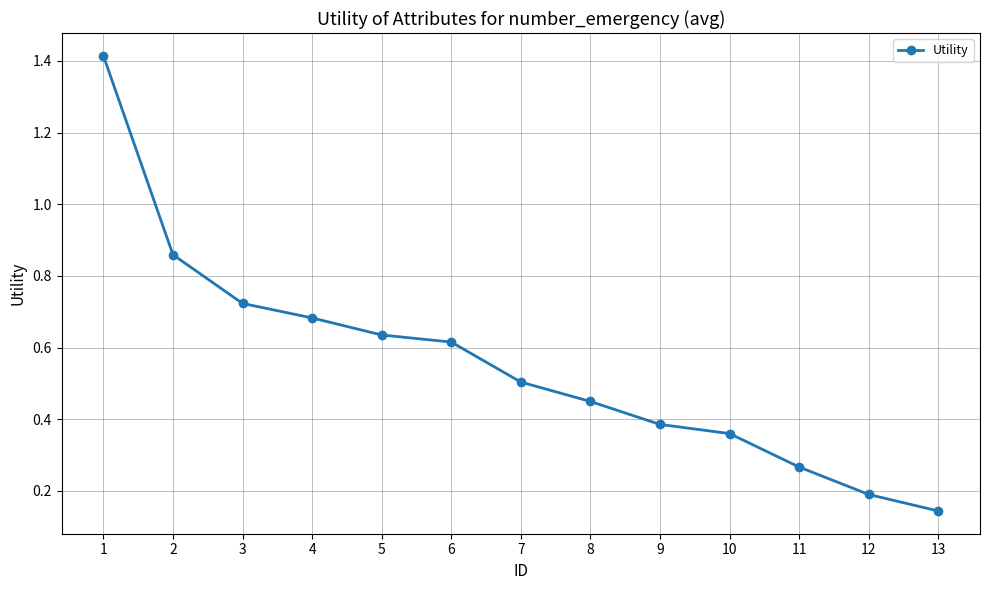

What is the sum of all values?

7.2